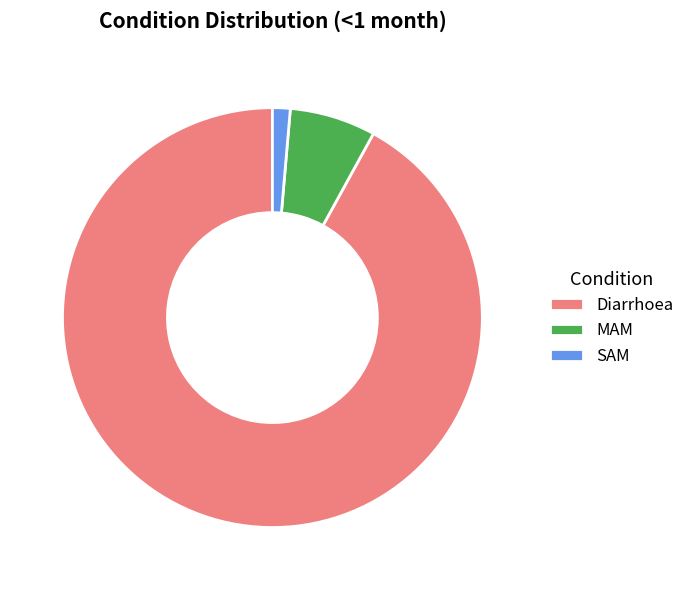

Which category accounts for the majority?

Diarrhoea